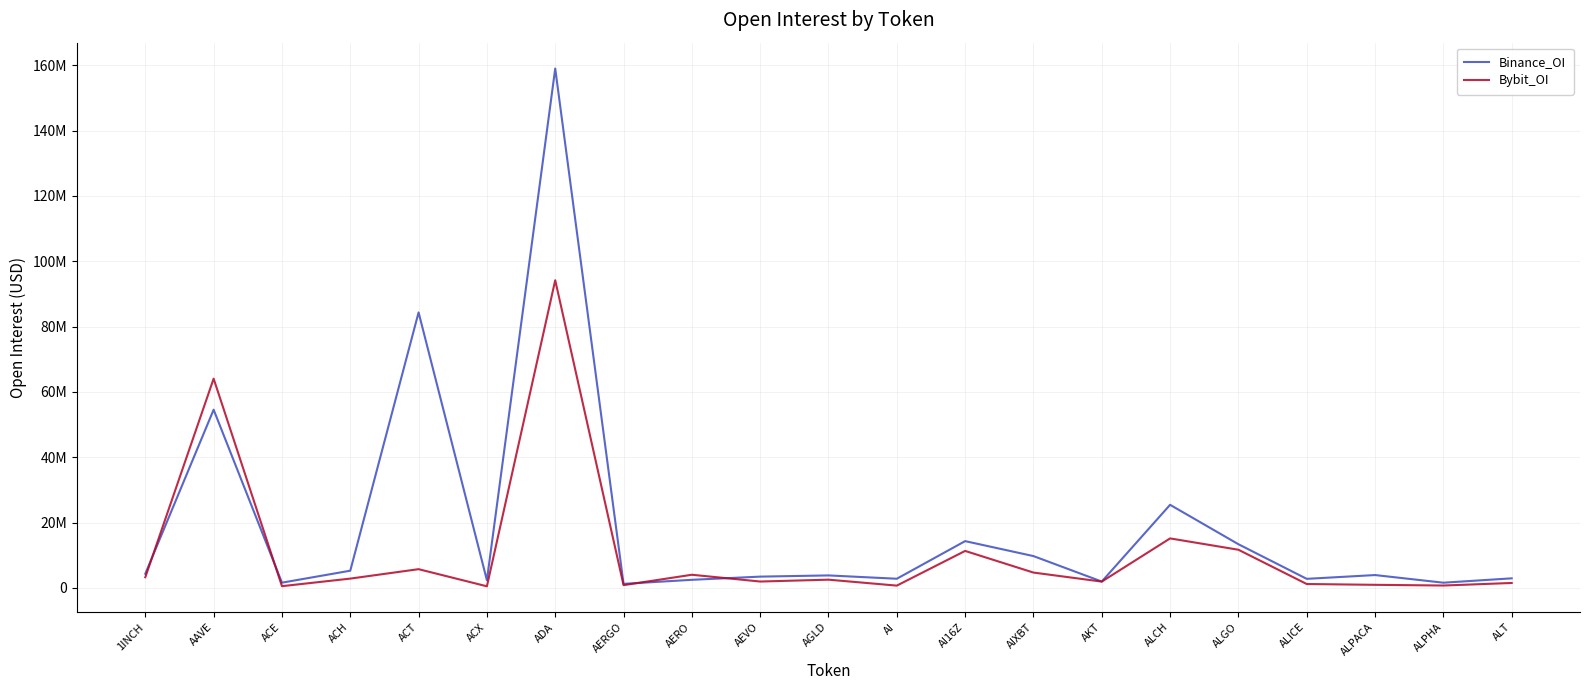

Which series has the largest total across all categories?

Binance_OI